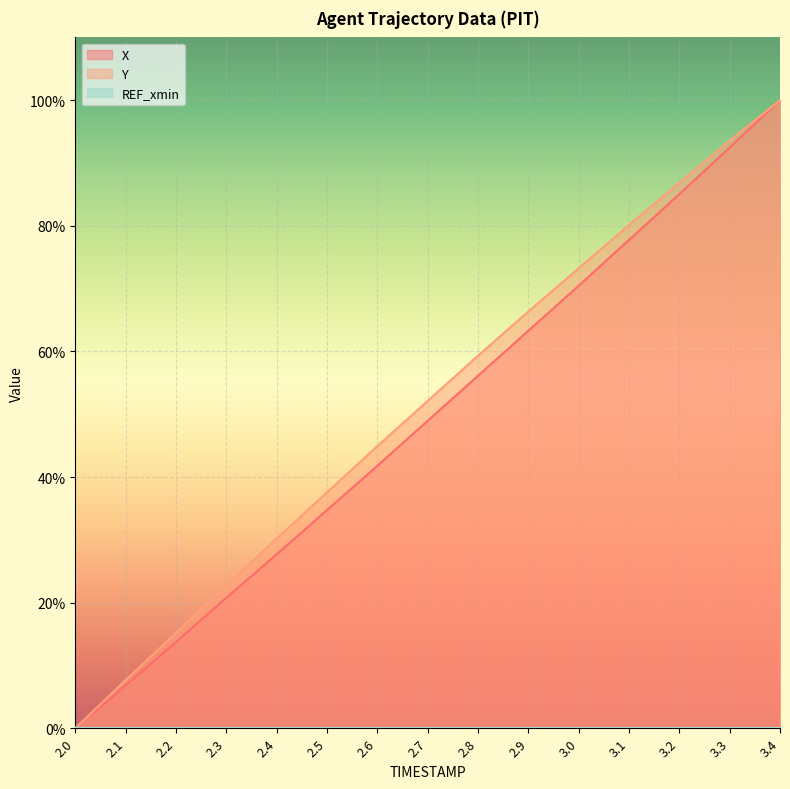

Reading left to right, transcribe all the data shown in this chart.

X: 0.0	6.8	13.7	20.8	27.7	34.7	41.8	48.9	56.1	63.3	70.5	77.8	85.0	92.5	100.0
Y: 0.0	7.7	15.2	22.7	30.2	37.6	44.9	52.1	59.3	66.4	73.2	80.1	86.9	93.6	100.0